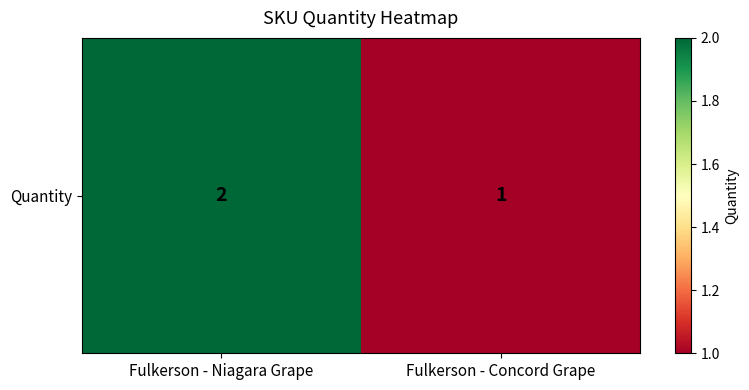

Rank the categories by value from highest to lowest.

Fulkerson - Niagara Grape, Fulkerson - Concord Grape